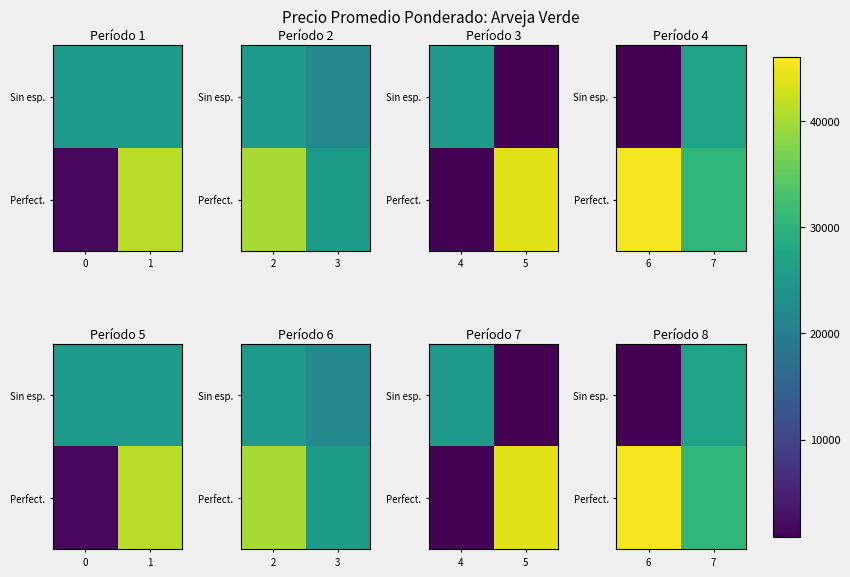

What is the sum of all Perfect. values?

75833